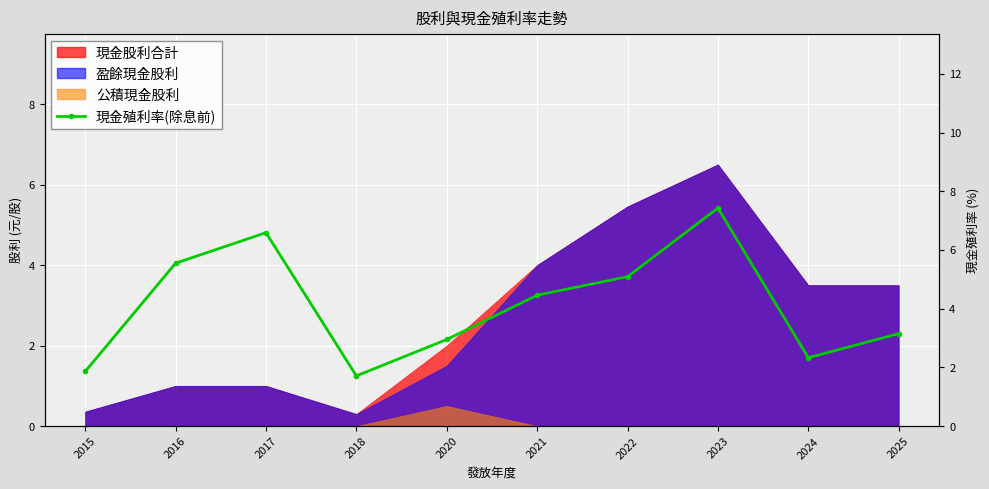

At which category does the chart reach its minimum across all series?

2018